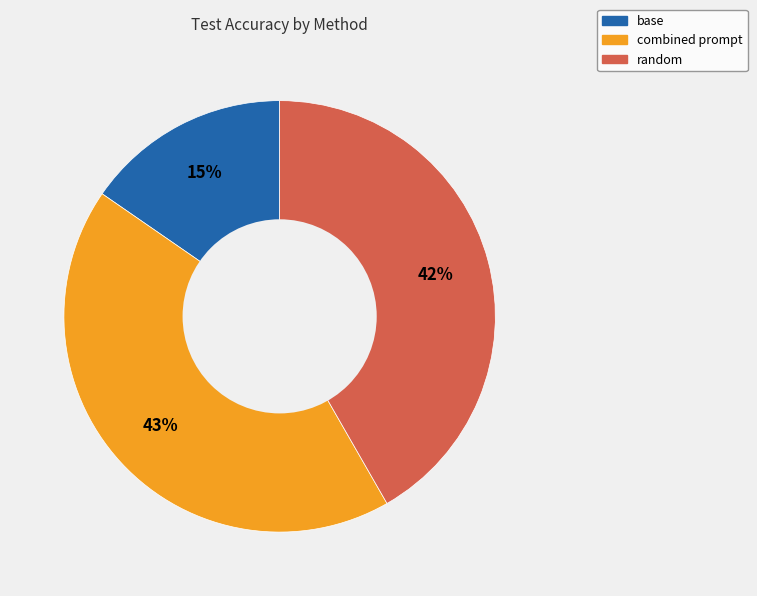

Count the number of slices in the pie.

3